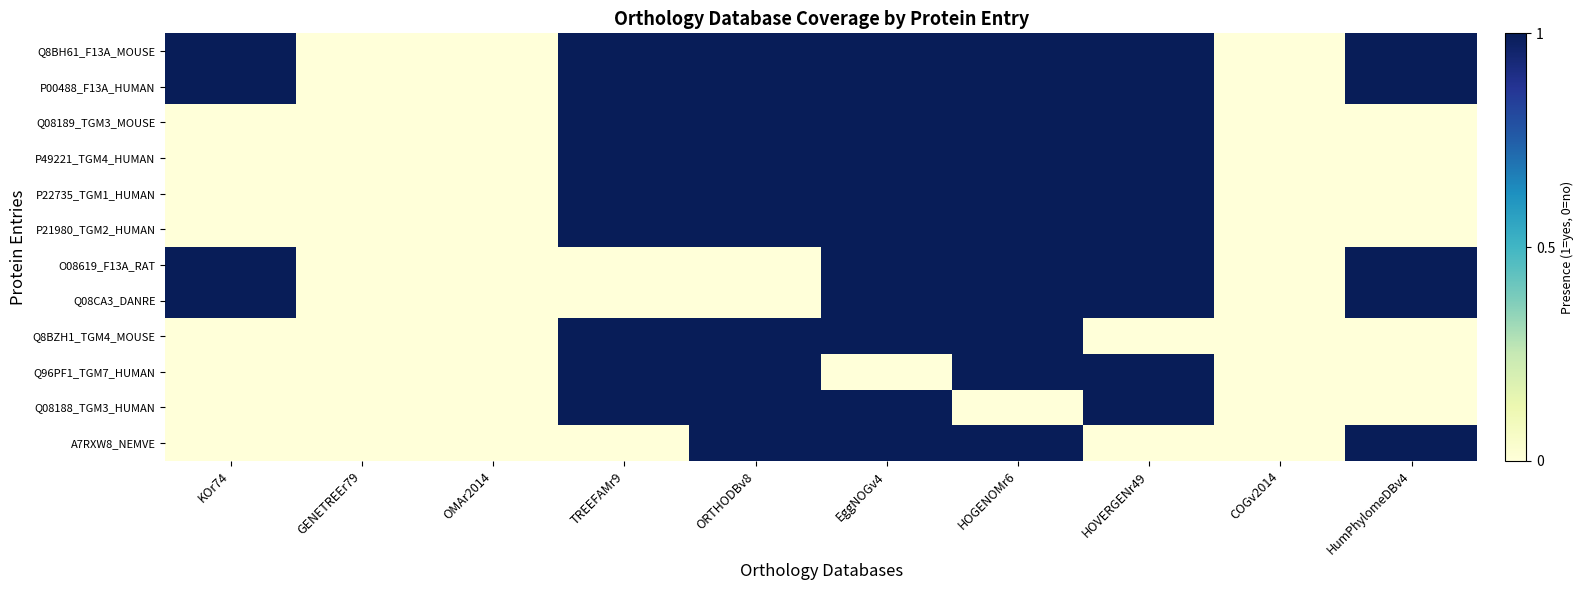

Reading left to right, what are all the values shown in this chart?

Q8BH61_F13A_MOUSE: KOr74=1	GENETREEr79=0	OMAr2014=0	TREEFAMr9=1	ORTHODBv8=1	EggNOGv4=1	HOGENOMr6=1	HOVERGENr49=1	COGv2014=0	HumPhylomeDBv4=1
P00488_F13A_HUMAN: KOr74=1	GENETREEr79=0	OMAr2014=0	TREEFAMr9=1	ORTHODBv8=1	EggNOGv4=1	HOGENOMr6=1	HOVERGENr49=1	COGv2014=0	HumPhylomeDBv4=1
Q08189_TGM3_MOUSE: KOr74=0	GENETREEr79=0	OMAr2014=0	TREEFAMr9=1	ORTHODBv8=1	EggNOGv4=1	HOGENOMr6=1	HOVERGENr49=1	COGv2014=0	HumPhylomeDBv4=0
P49221_TGM4_HUMAN: KOr74=0	GENETREEr79=0	OMAr2014=0	TREEFAMr9=1	ORTHODBv8=1	EggNOGv4=1	HOGENOMr6=1	HOVERGENr49=1	COGv2014=0	HumPhylomeDBv4=0
P22735_TGM1_HUMAN: KOr74=0	GENETREEr79=0	OMAr2014=0	TREEFAMr9=1	ORTHODBv8=1	EggNOGv4=1	HOGENOMr6=1	HOVERGENr49=1	COGv2014=0	HumPhylomeDBv4=0
P21980_TGM2_HUMAN: KOr74=0	GENETREEr79=0	OMAr2014=0	TREEFAMr9=1	ORTHODBv8=1	EggNOGv4=1	HOGENOMr6=1	HOVERGENr49=1	COGv2014=0	HumPhylomeDBv4=0
O08619_F13A_RAT: KOr74=1	GENETREEr79=0	OMAr2014=0	TREEFAMr9=0	ORTHODBv8=0	EggNOGv4=1	HOGENOMr6=1	HOVERGENr49=1	COGv2014=0	HumPhylomeDBv4=1
Q08CA3_DANRE: KOr74=1	GENETREEr79=0	OMAr2014=0	TREEFAMr9=0	ORTHODBv8=0	EggNOGv4=1	HOGENOMr6=1	HOVERGENr49=1	COGv2014=0	HumPhylomeDBv4=1
Q8BZH1_TGM4_MOUSE: KOr74=0	GENETREEr79=0	OMAr2014=0	TREEFAMr9=1	ORTHODBv8=1	EggNOGv4=1	HOGENOMr6=1	HOVERGENr49=0	COGv2014=0	HumPhylomeDBv4=0
Q96PF1_TGM7_HUMAN: KOr74=0	GENETREEr79=0	OMAr2014=0	TREEFAMr9=1	ORTHODBv8=1	EggNOGv4=0	HOGENOMr6=1	HOVERGENr49=1	COGv2014=0	HumPhylomeDBv4=0
Q08188_TGM3_HUMAN: KOr74=0	GENETREEr79=0	OMAr2014=0	TREEFAMr9=1	ORTHODBv8=1	EggNOGv4=1	HOGENOMr6=0	HOVERGENr49=1	COGv2014=0	HumPhylomeDBv4=0
A7RXW8_NEMVE: KOr74=0	GENETREEr79=0	OMAr2014=0	TREEFAMr9=0	ORTHODBv8=1	EggNOGv4=1	HOGENOMr6=1	HOVERGENr49=0	COGv2014=0	HumPhylomeDBv4=1